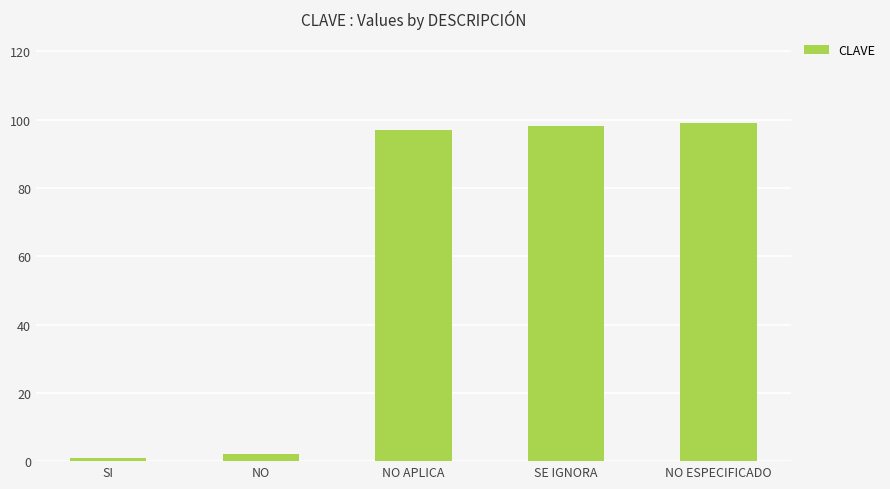

At which label is the value closest to 50?

NO APLICA